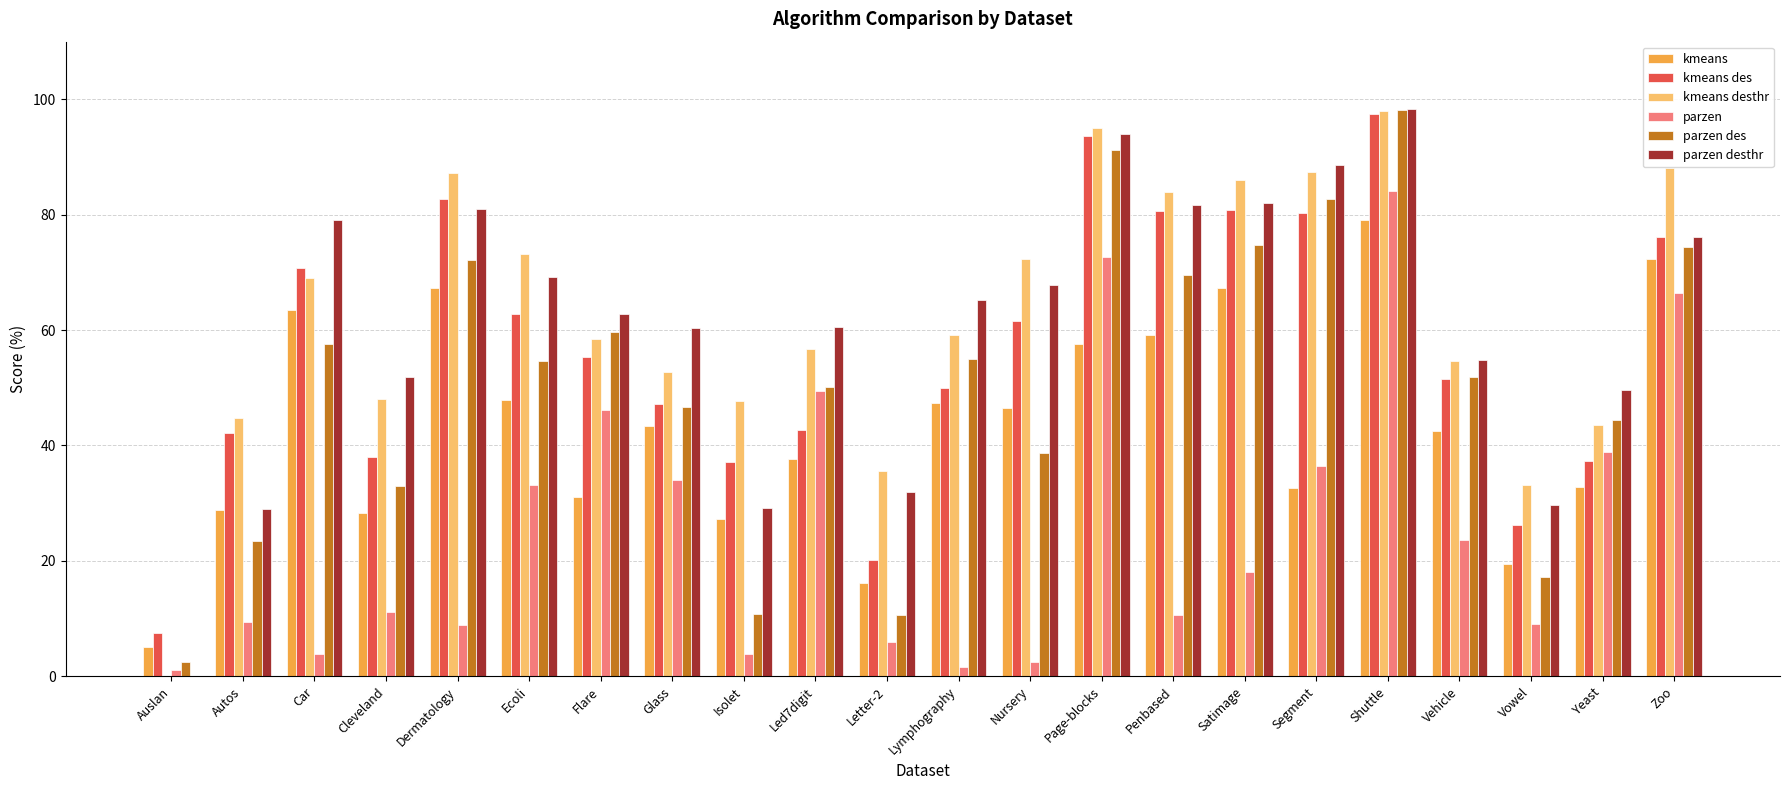

What is the sum of all parzen des values?

1119.0